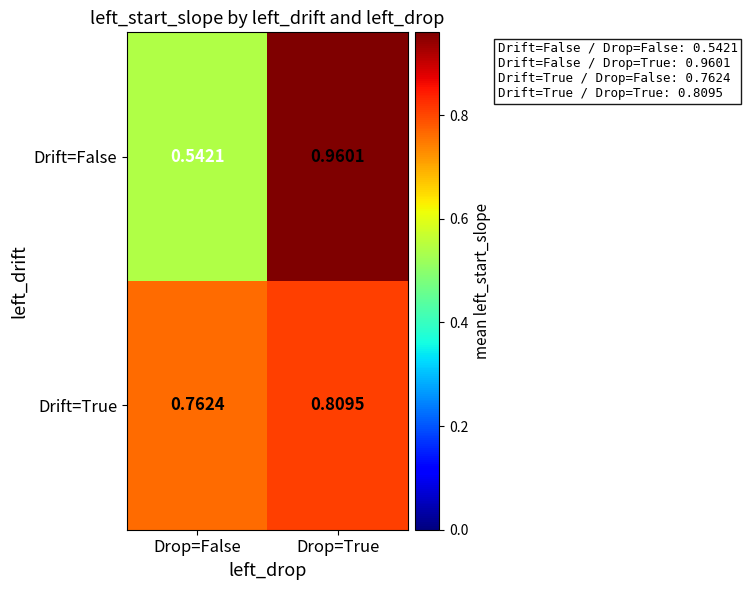

List the series in order of their overall mean, highest first.

Drift=True, Drift=False